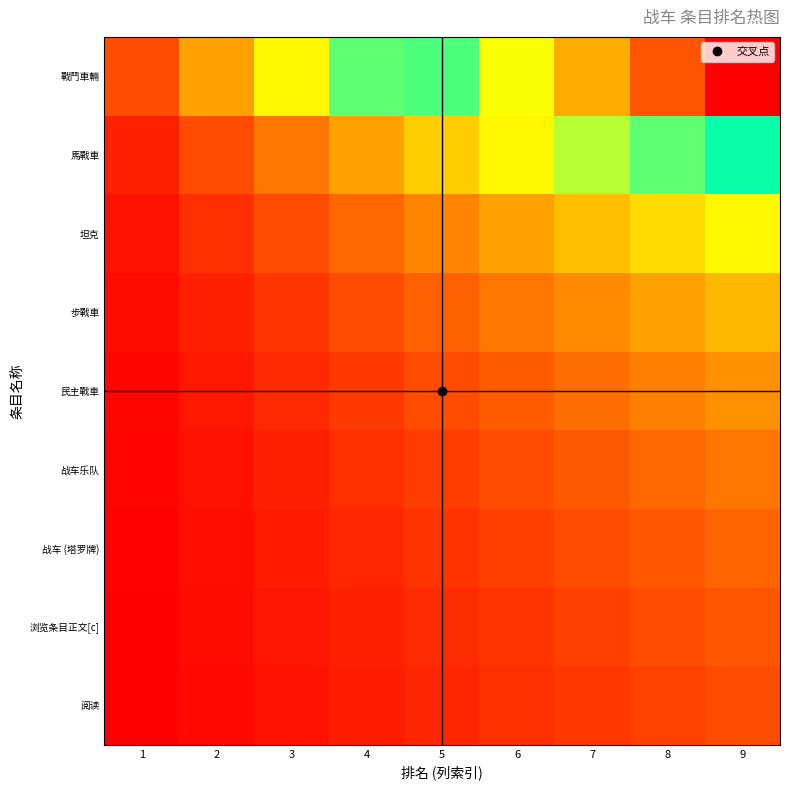

Rank the series by their maximum value, from lowest to highest.

阅读, 浏览条目正文[c], 战车 (塔罗牌), 战车乐队, 民主戰車, 步戰車, 坦克, 馬戰車, 戰鬥車輛